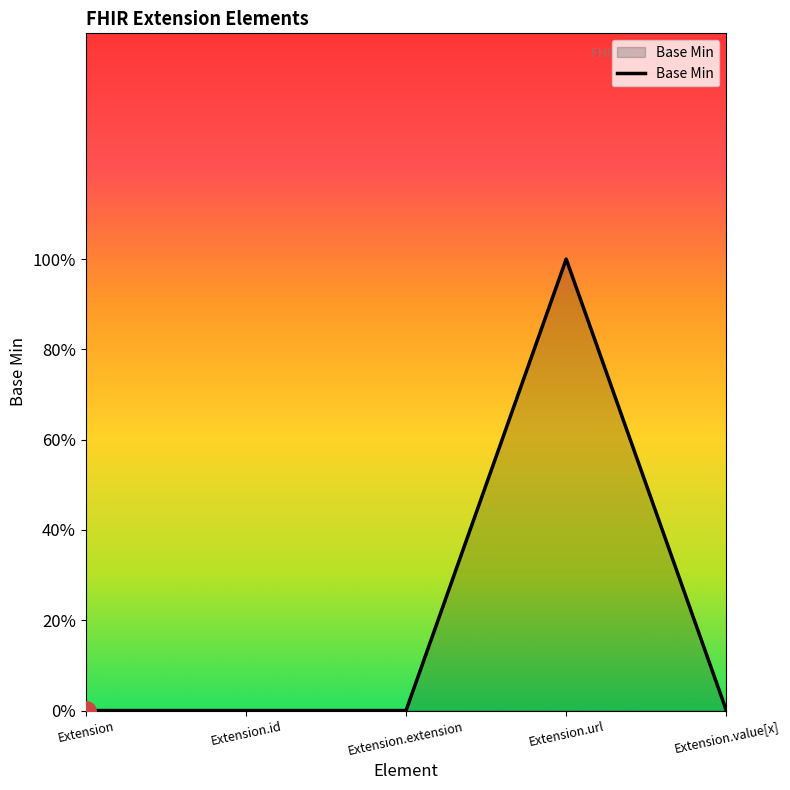

Reading left to right, what are all the values shown in this chart?

0	0	0	1	0